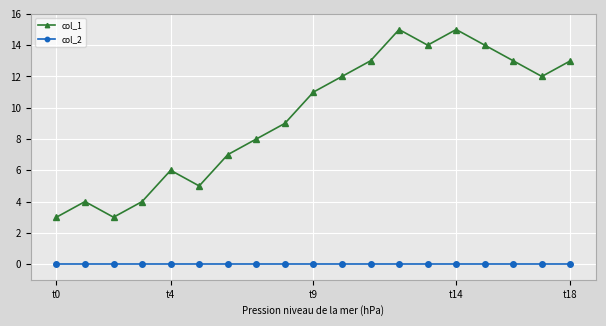

True or false: col_1 and col_2 intersect in this chart.

False